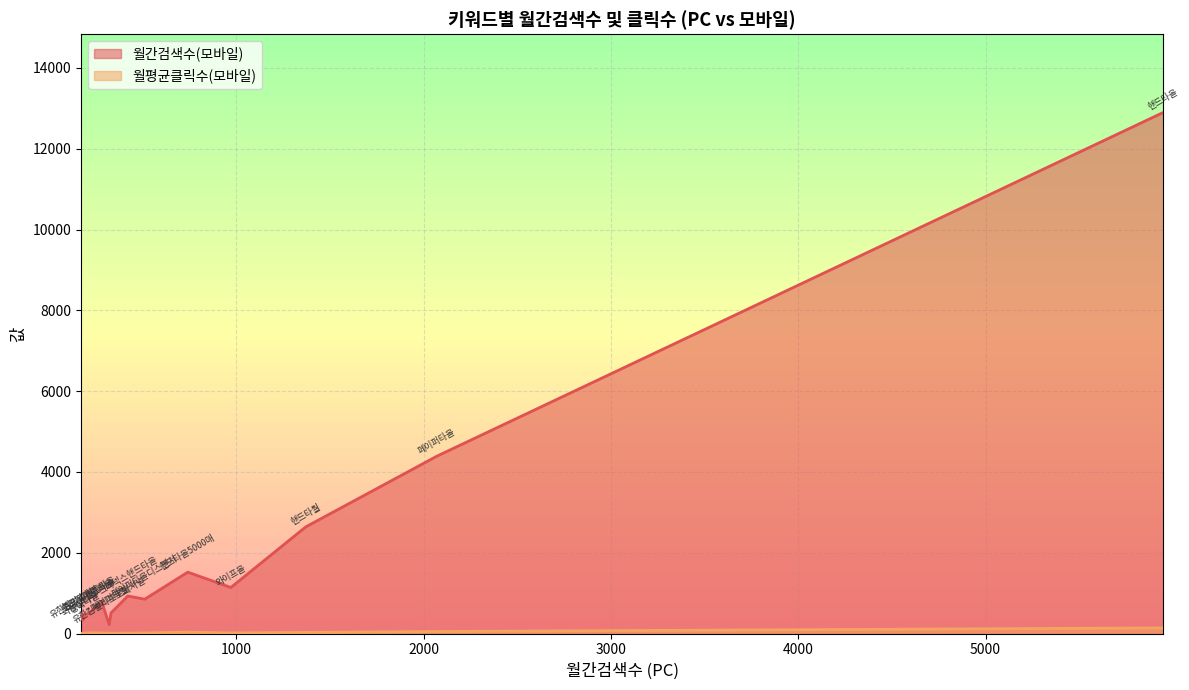

Which series has the widest spread of values?

월간검색수(모바일)